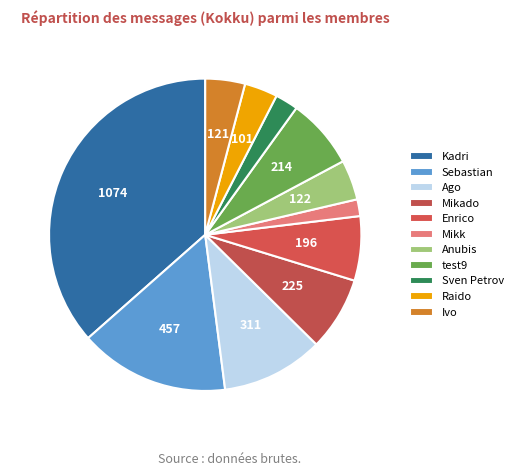

Is test9 the majority of the pie?

No